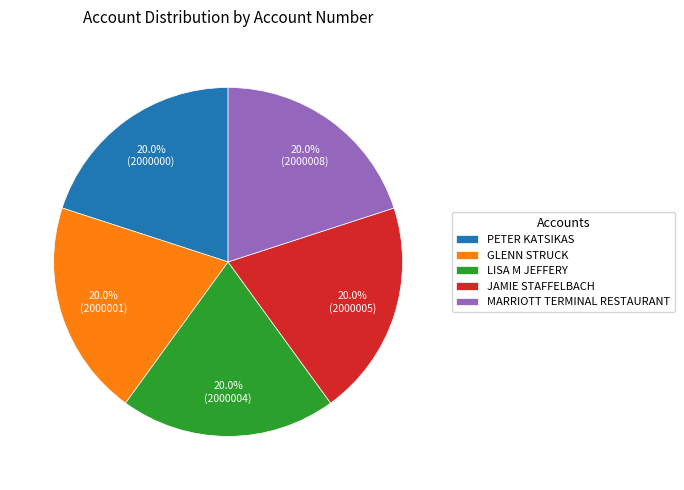

What percentage do PETER KATSIKAS and JAMIE STAFFELBACH together represent?

40.0%